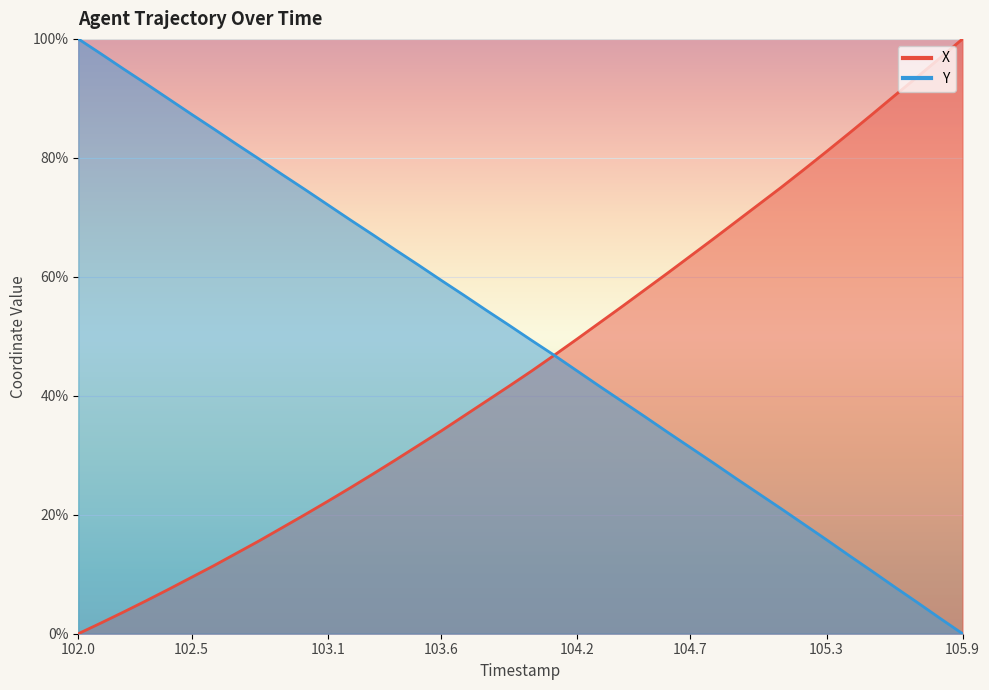

How many lines are shown in the chart?

2